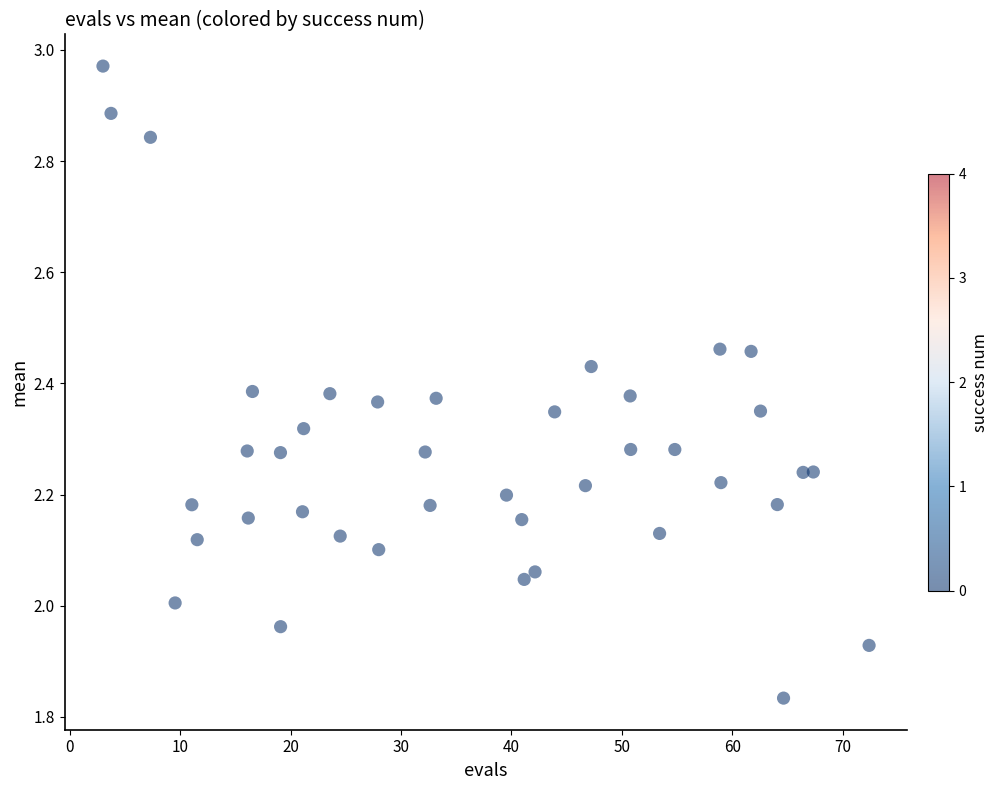

What is the range of Y values (max minus min)?

1.1